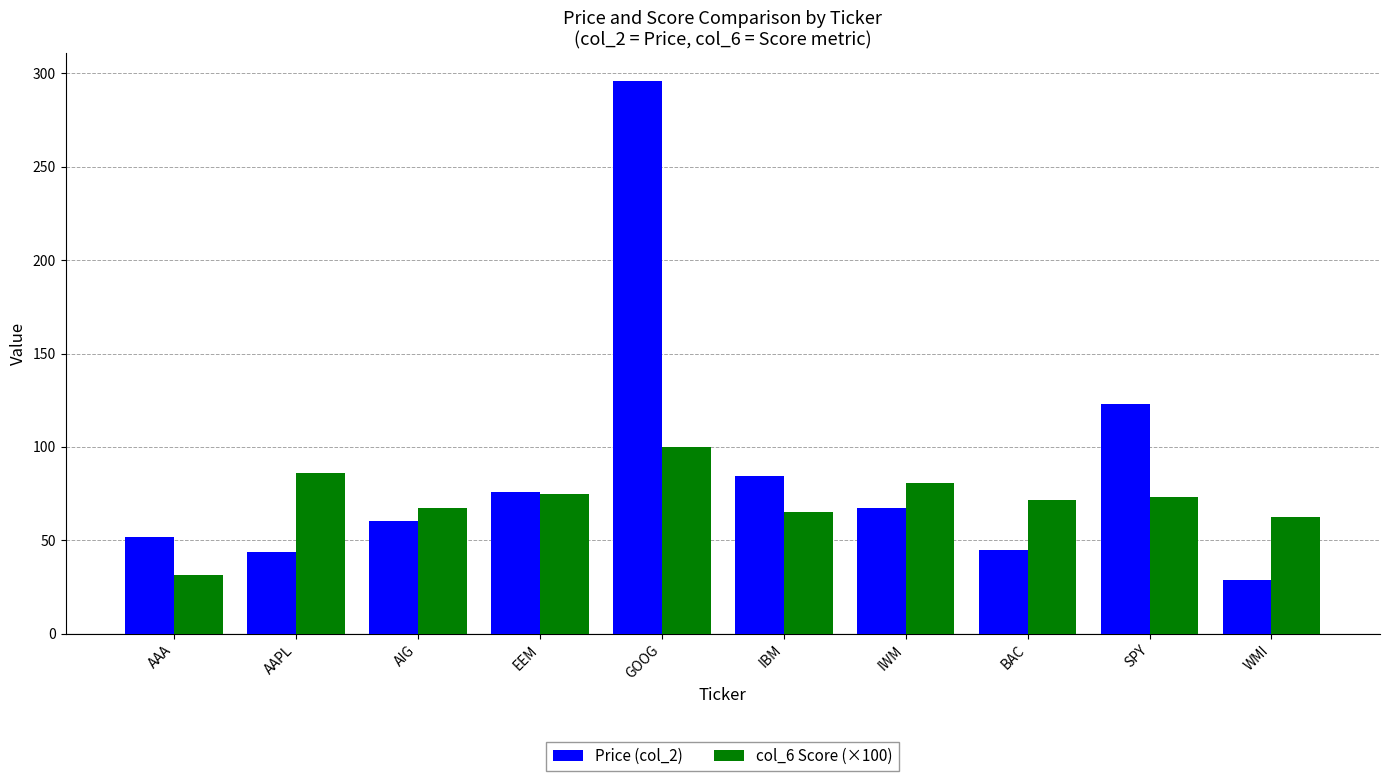

What is the label of the 8th bar from the right?

AIG